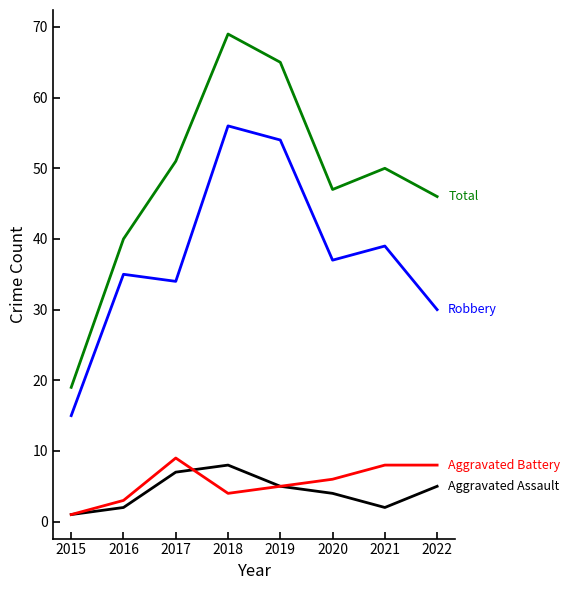

At which category does the chart reach its peak across all series?

2018